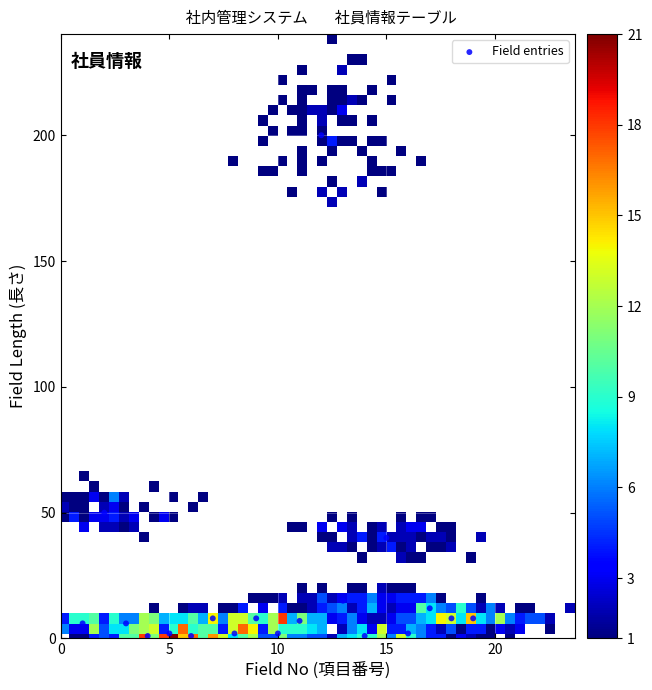

What is the range of Y values (max minus min)?

199